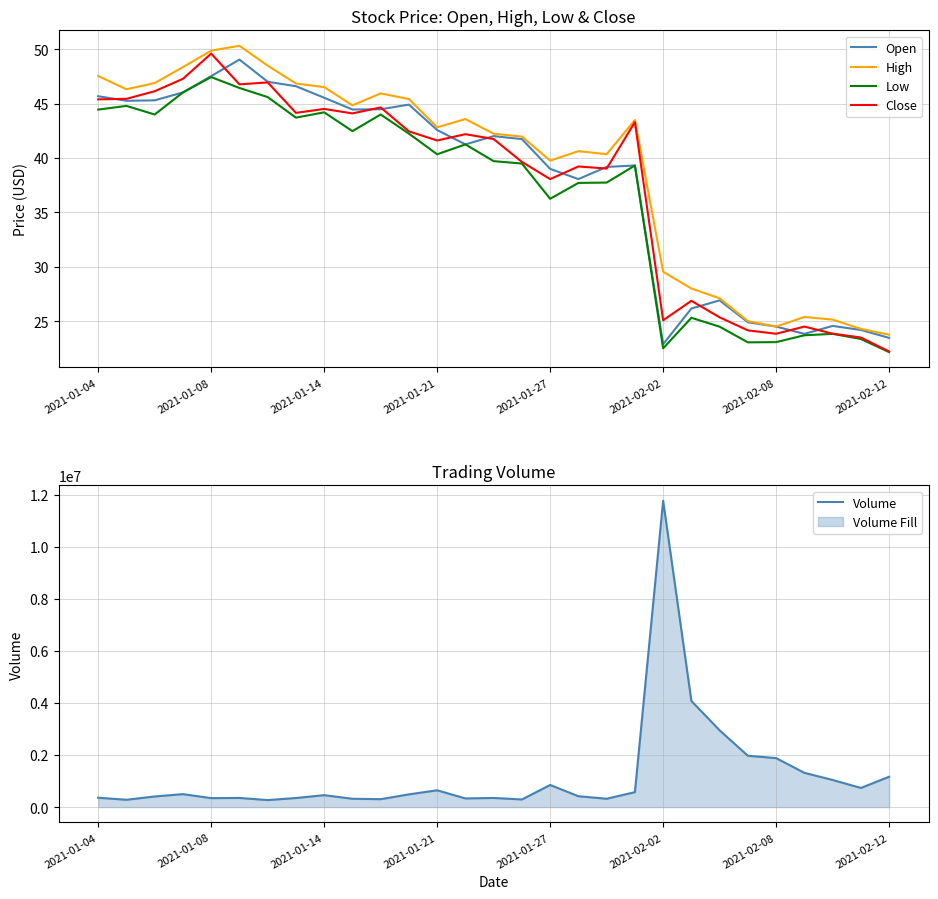

Does the chart display data point markers on the line(s)?

No